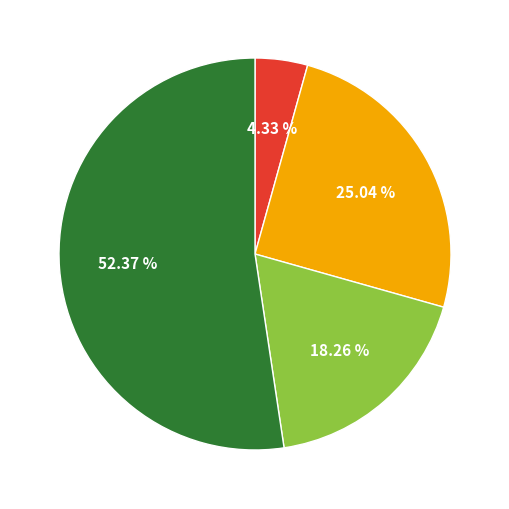

Does any single category account for the majority?

Yes